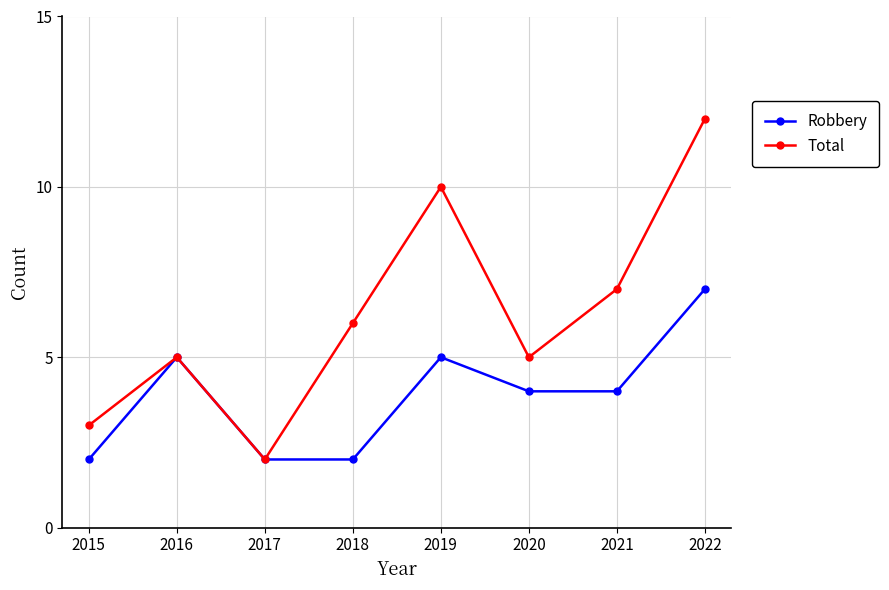

What is the value of the Total point at the 8th from the left?

12